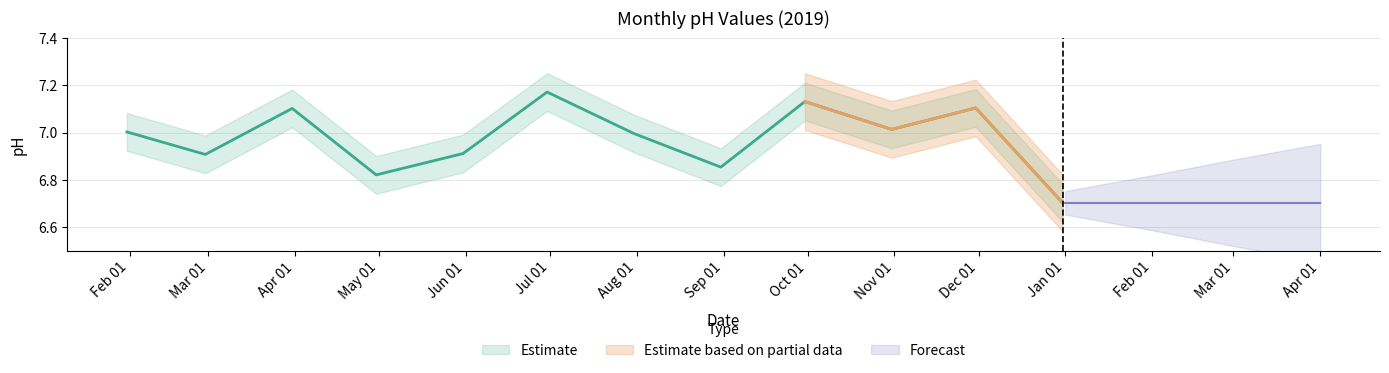

List the labels in order of value, smallest first.

2019-12-31, 2019-04-30, 2019-08-31, 2019-02-28, 2019-05-31, 2019-07-31, 2019-01-31, 2019-10-31, 2019-03-31, 2019-11-30, 2019-09-30, 2019-06-30